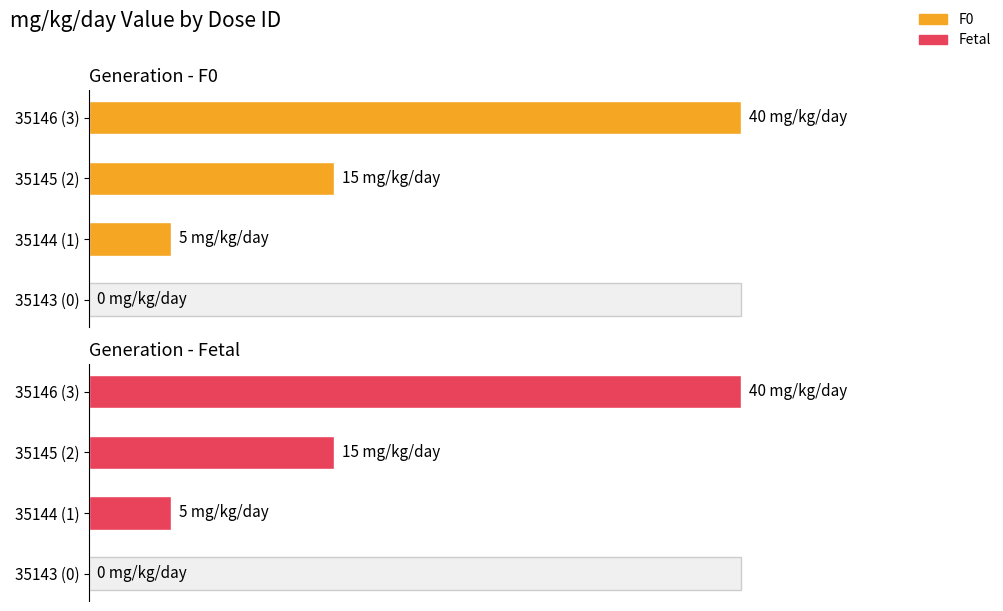

Rank the series by their maximum value, from highest to lowest.

F0, Fetal